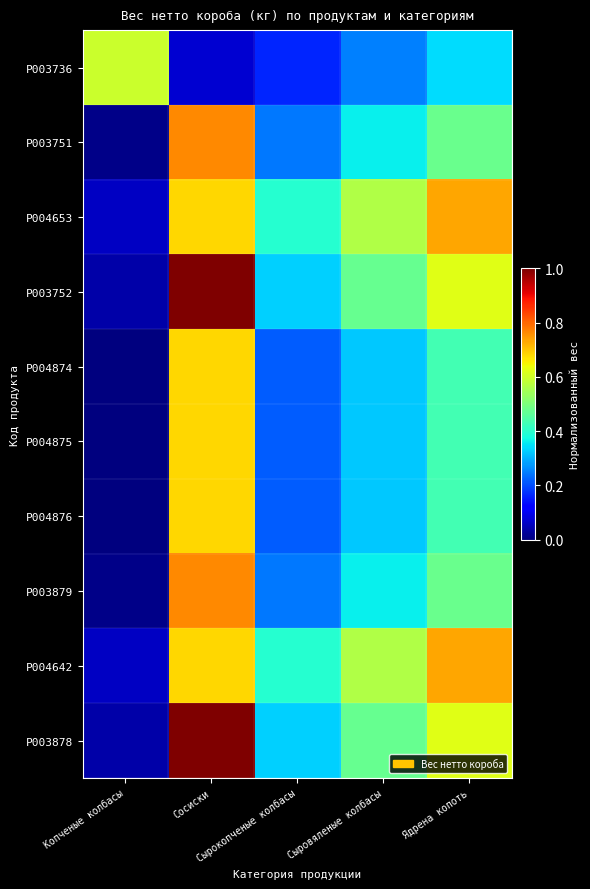

Reading right to left, transcribe all the data shown in this chart.

P003736: Ядрена копоть=0.3	Сыровяленые колбасы=0.3	Сырокопченые колбасы=0.2	Сосиски=0.1	Копченые колбасы=0.6
P003751: Ядрена копоть=0.5	Сыровяленые колбасы=0.4	Сырокопченые колбасы=0.2	Сосиски=0.8	Копченые колбасы=0.0
P004653: Ядрена копоть=0.7	Сыровяленые колбасы=0.6	Сырокопченые колбасы=0.4	Сосиски=0.7	Копченые колбасы=0.1
P003752: Ядрена копоть=0.6	Сыровяленые колбасы=0.5	Сырокопченые колбасы=0.3	Сосиски=1.0	Копченые колбасы=0.0
P004874: Ядрена копоть=0.4	Сыровяленые колбасы=0.3	Сырокопченые колбасы=0.2	Сосиски=0.7	Копченые колбасы=0.0
P004875: Ядрена копоть=0.4	Сыровяленые колбасы=0.3	Сырокопченые колбасы=0.2	Сосиски=0.7	Копченые колбасы=0.0
P004876: Ядрена копоть=0.4	Сыровяленые колбасы=0.3	Сырокопченые колбасы=0.2	Сосиски=0.7	Копченые колбасы=0.0
P003879: Ядрена копоть=0.5	Сыровяленые колбасы=0.4	Сырокопченые колбасы=0.2	Сосиски=0.8	Копченые колбасы=0.0
P004642: Ядрена копоть=0.7	Сыровяленые колбасы=0.6	Сырокопченые колбасы=0.4	Сосиски=0.7	Копченые колбасы=0.1
P003878: Ядрена копоть=0.6	Сыровяленые колбасы=0.5	Сырокопченые колбасы=0.3	Сосиски=1.0	Копченые колбасы=0.0